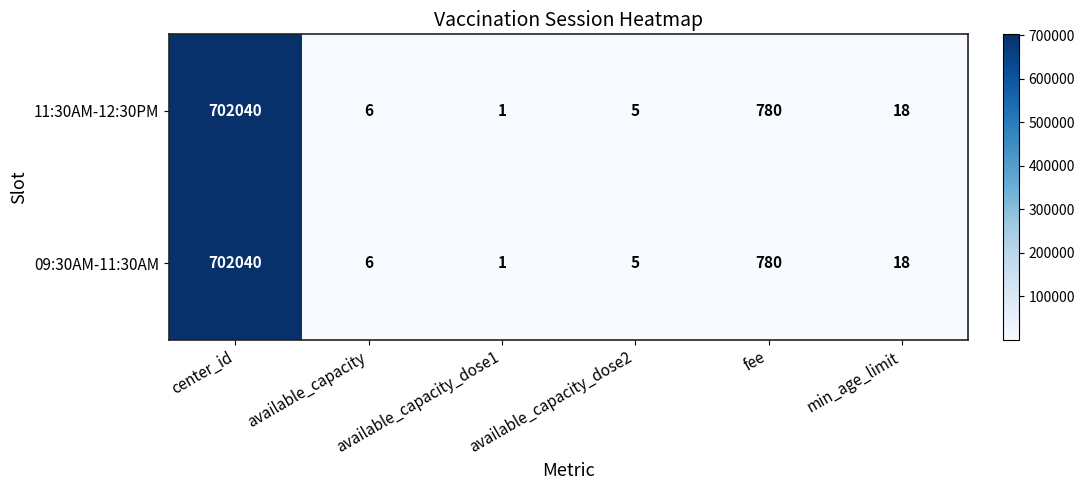

Where does the 11:30AM-12:30PM series first go above 18?

center_id